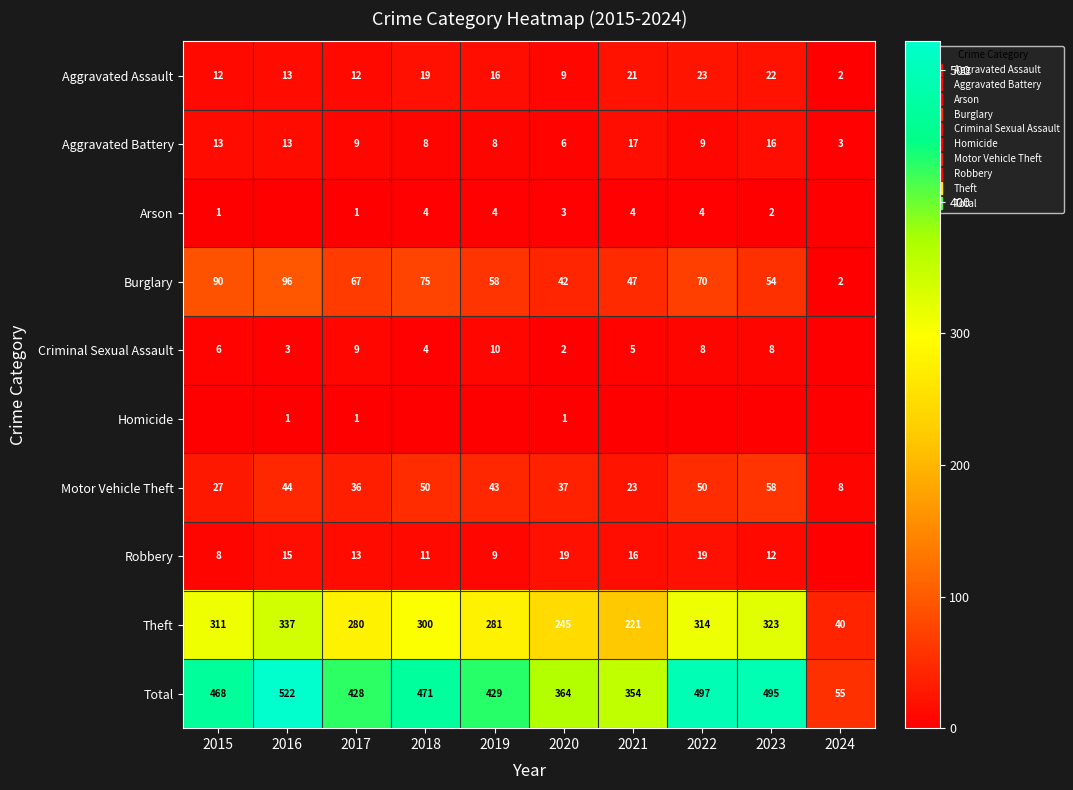

What is the spread (max minus min) of values at 2022?

497